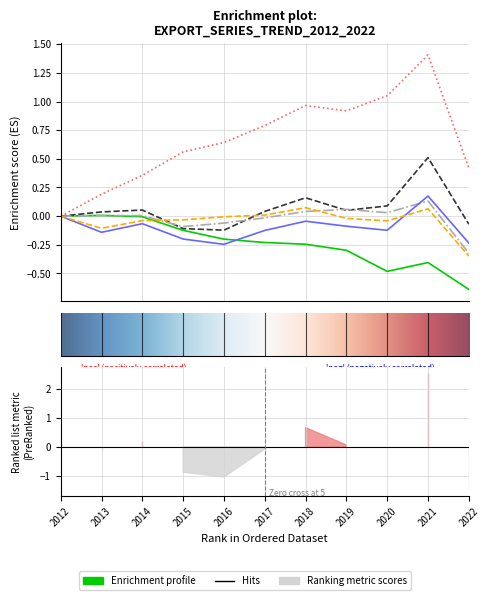

Reading right to left, transcribe all the data shown in this chart.

Row1: 2022=-0.6	2021=-0.4	2020=-0.5	2019=-0.3	2018=-0.2	2017=-0.2	2016=-0.2	2015=-0.1	2014=-0.0	2013=0.0	2012=0.0
Row2: 2022=-0.1	2021=0.5	2020=0.1	2019=0.1	2018=0.2	2017=0.0	2016=-0.1	2015=-0.1	2014=0.1	2013=0.0	2012=0.0
Row3: 2022=-0.3	2021=0.1	2020=0.0	2019=0.1	2018=0.0	2017=-0.0	2016=-0.1	2015=-0.1	2014=0.0	2013=0.0	2012=0.0
Row4: 2022=0.4	2021=1.4	2020=1.1	2019=0.9	2018=1.0	2017=0.8	2016=0.6	2015=0.6	2014=0.4	2013=0.2	2012=0.0
Row5: 2022=-0.2	2021=0.2	2020=-0.1	2019=-0.1	2018=-0.0	2017=-0.1	2016=-0.2	2015=-0.2	2014=-0.1	2013=-0.1	2012=0.0
Row6: 2022=-0.3	2021=0.1	2020=-0.0	2019=-0.0	2018=0.1	2017=0.0	2016=-0.0	2015=-0.0	2014=-0.0	2013=-0.1	2012=0.0